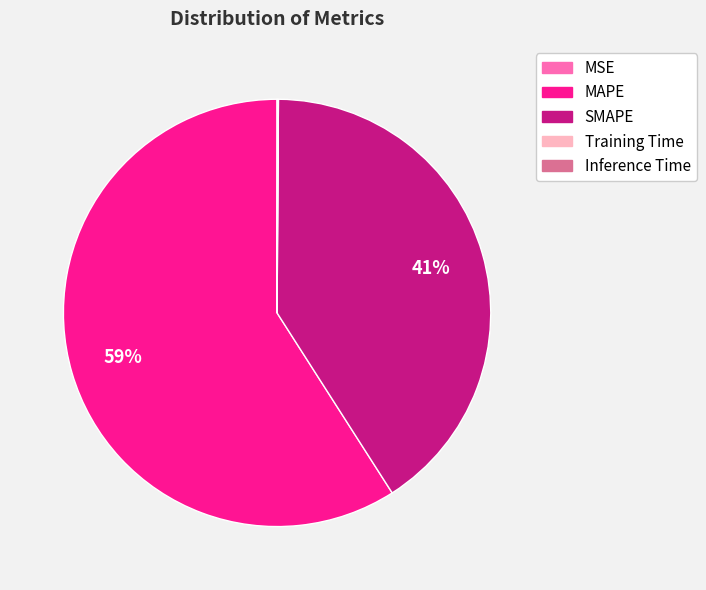

Which category accounts for the majority?

MAPE